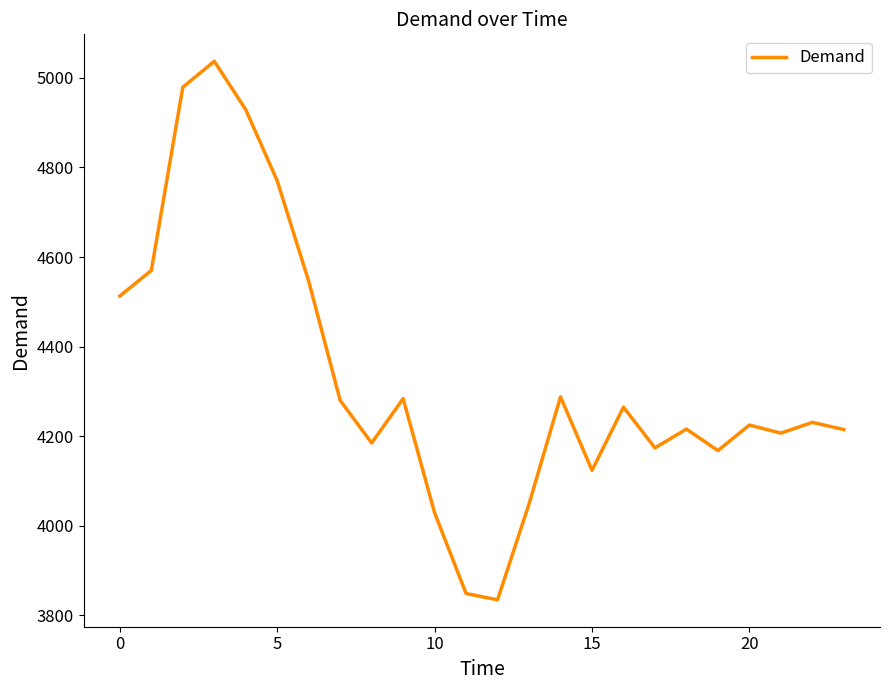

What is the difference between the maximum and minimum values?

1202